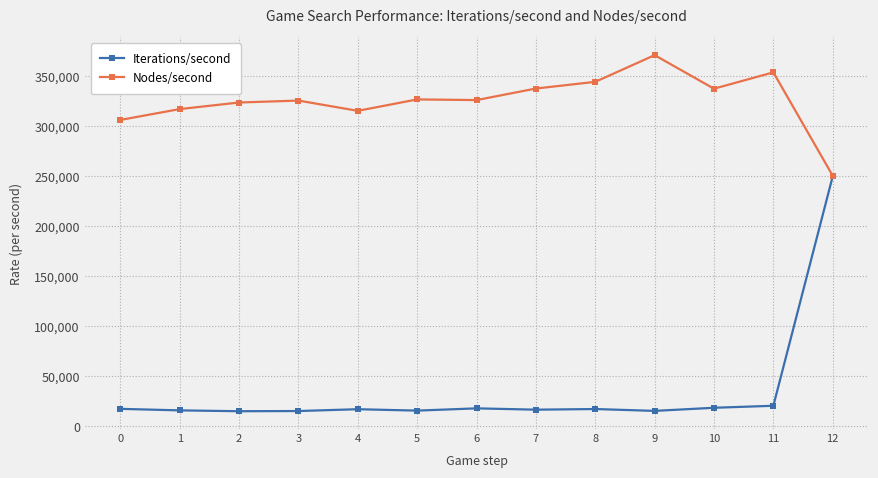

What is the smallest value displayed?

15209.4